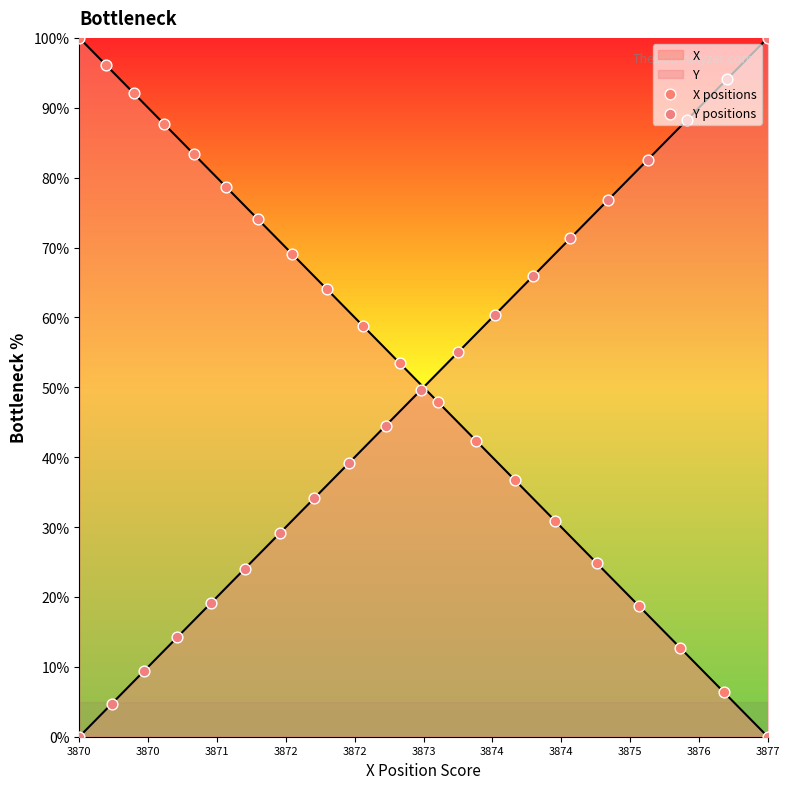

Is the value of Y positions at 11 greater than the value of X positions at 19?

Yes